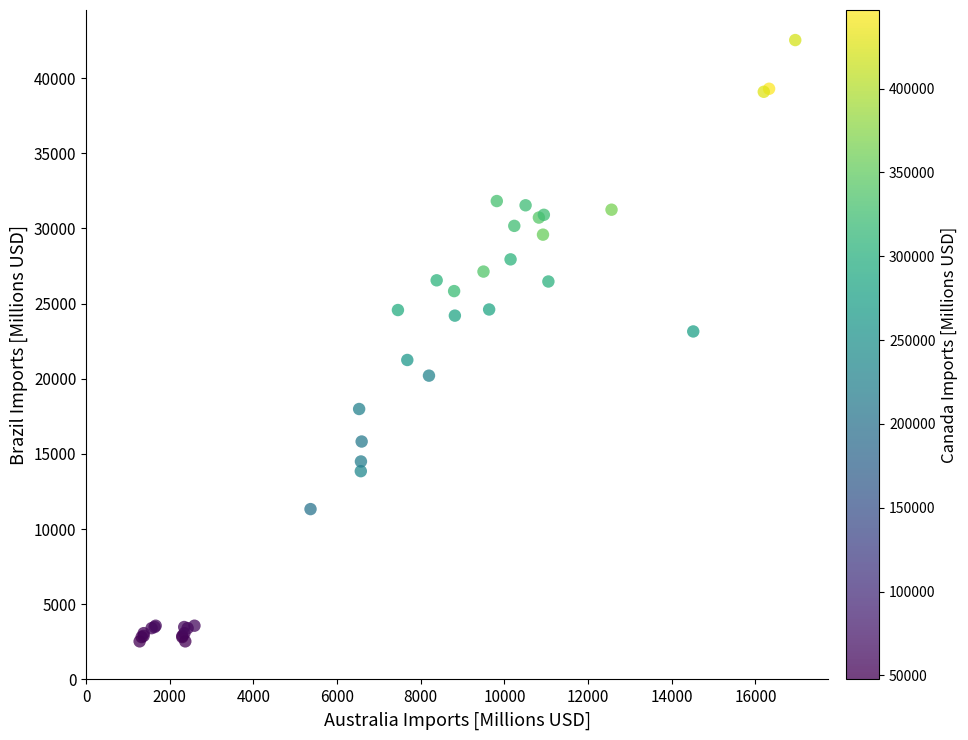

What Y value in the scatter plot is closest to 22531?

23148